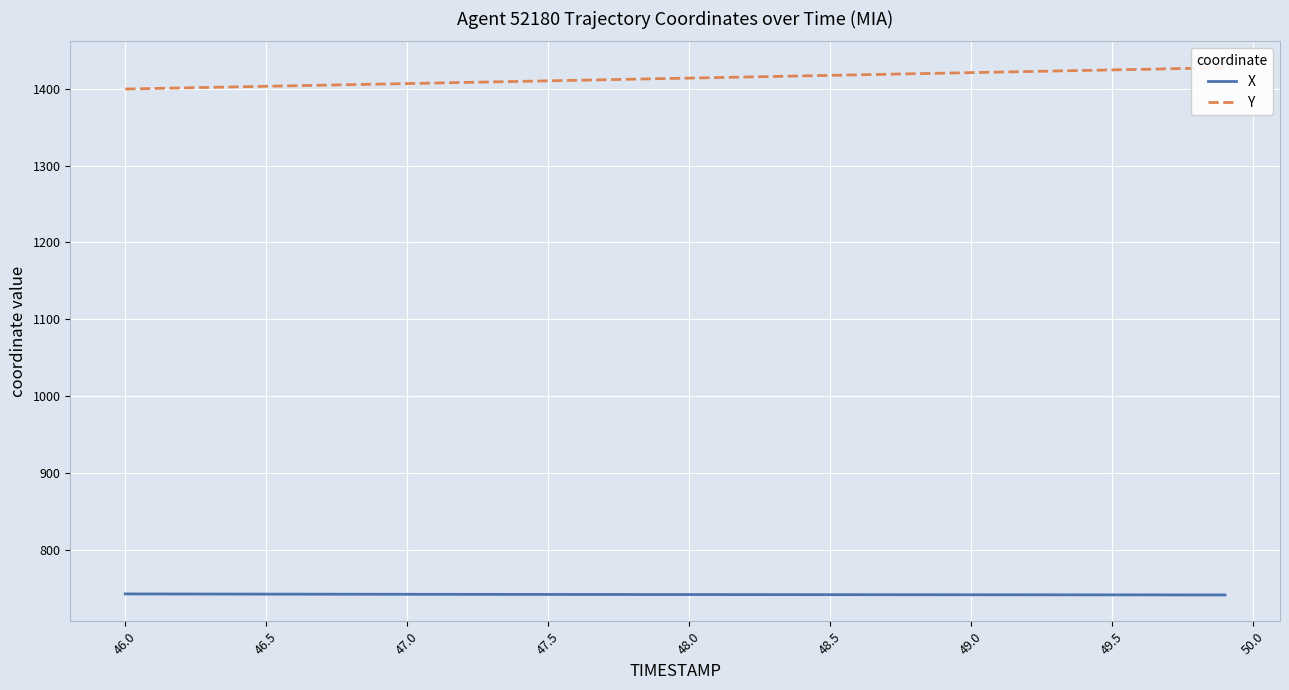

True or false: Y and X intersect in this chart.

False